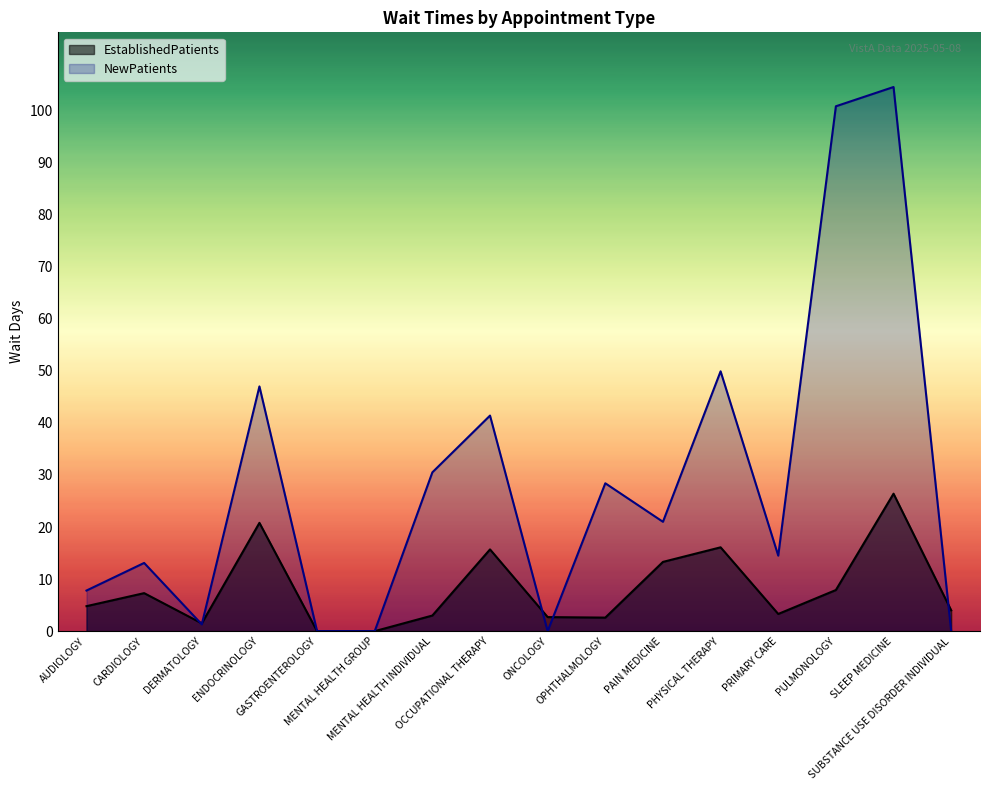

List the series in order of their peak value, lowest first.

EstablishedPatients, NewPatients